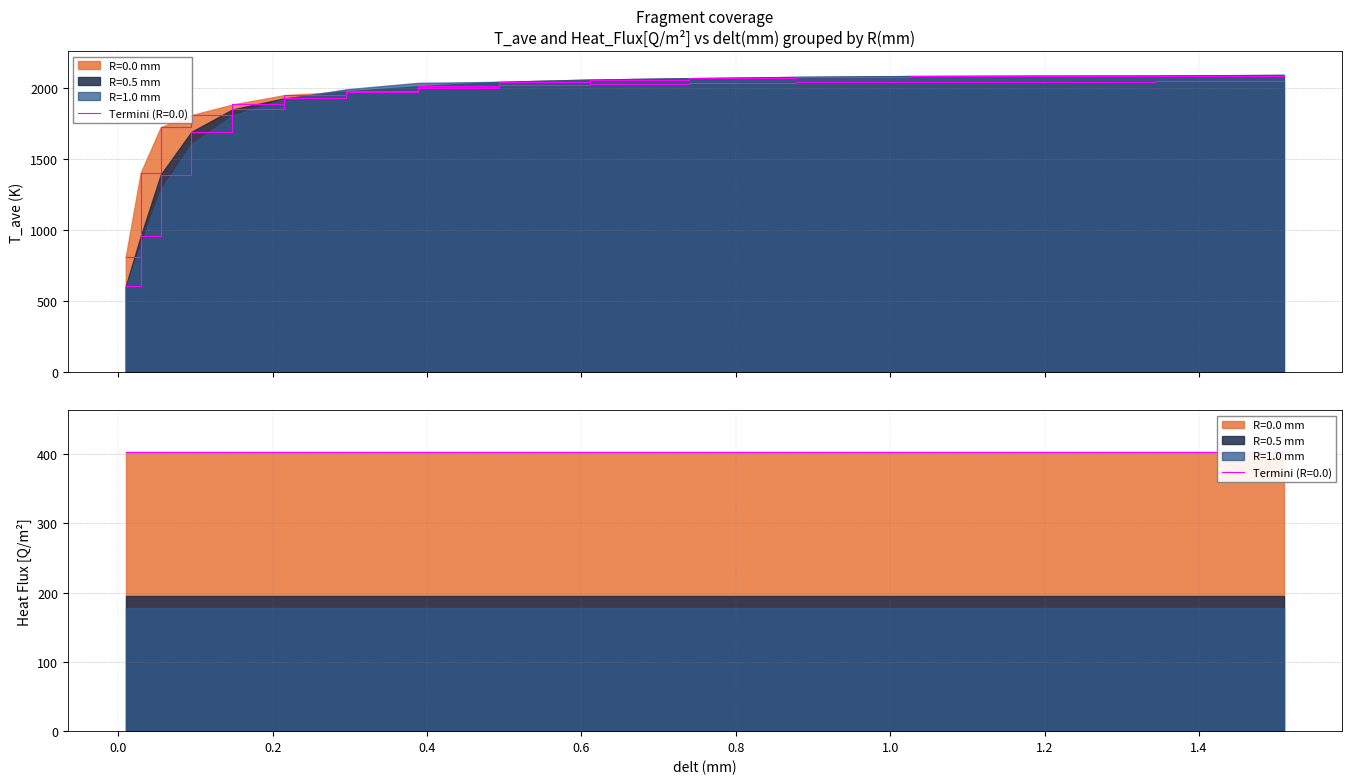

How many values in the T_ave series are below 1991?

20